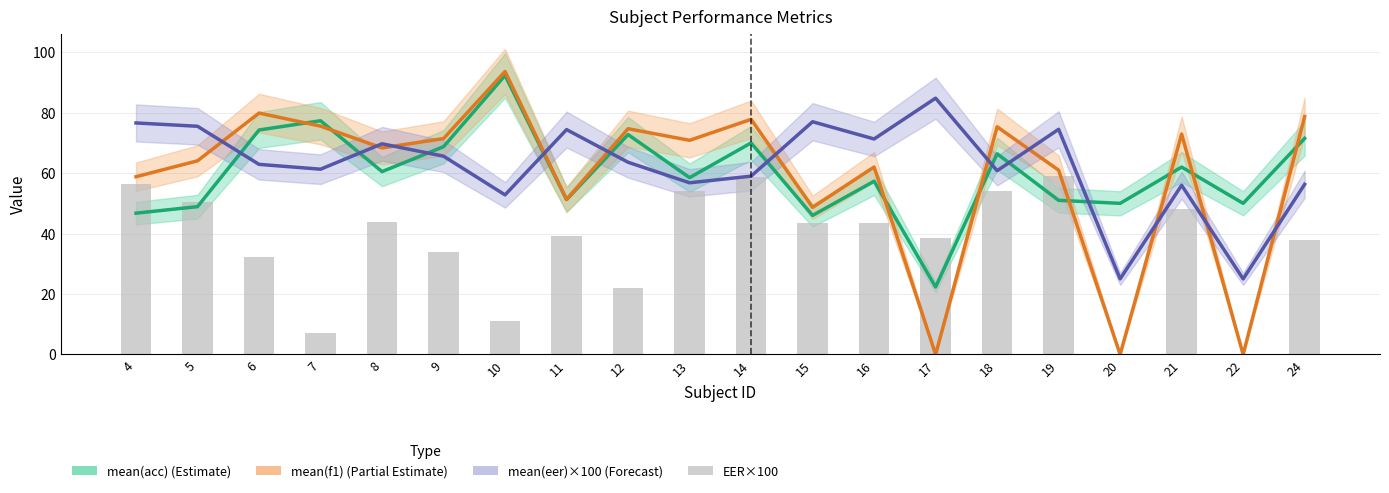

Is it true that mean(eer)×100 equals 134.4 at 17?

False